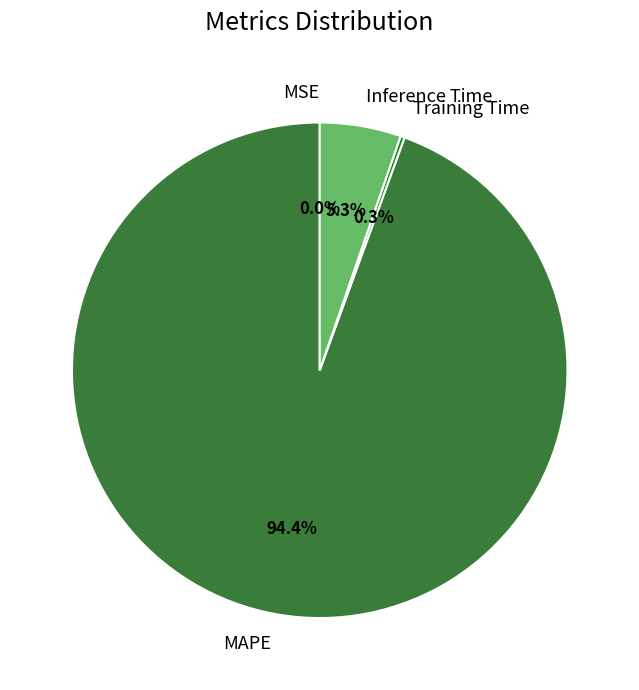

Does any single category account for the majority?

Yes